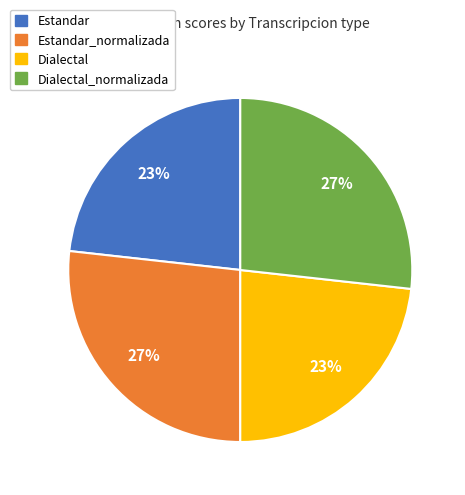

Is there any slice that represents more than half of the pie?

No